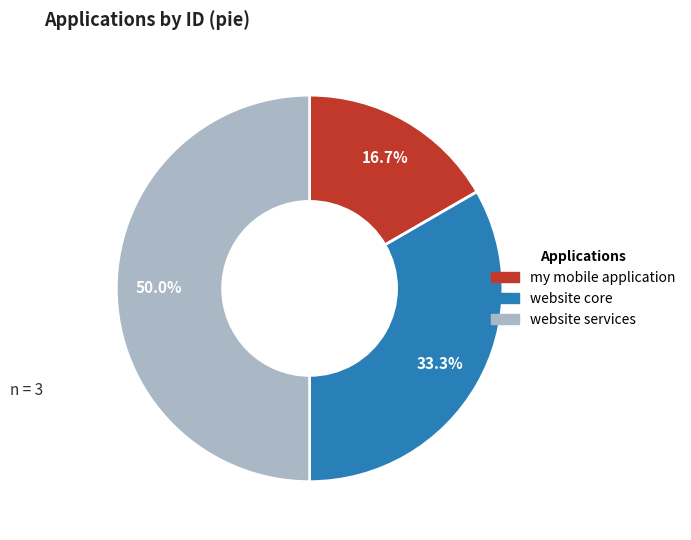

Which category has the biggest portion of the pie?

website services